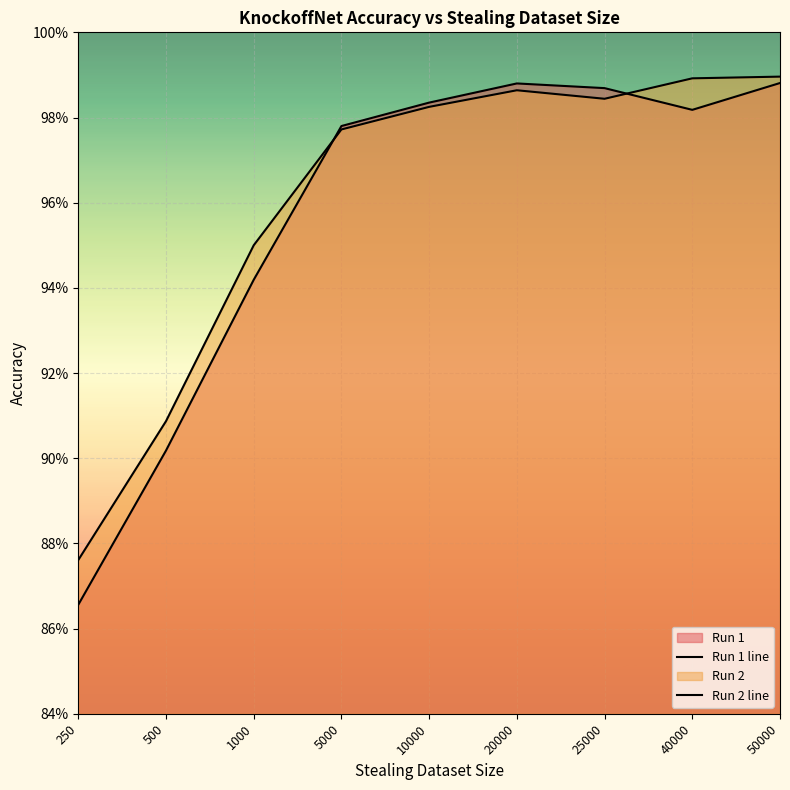

What is the total value across all series at 50000?

2.0